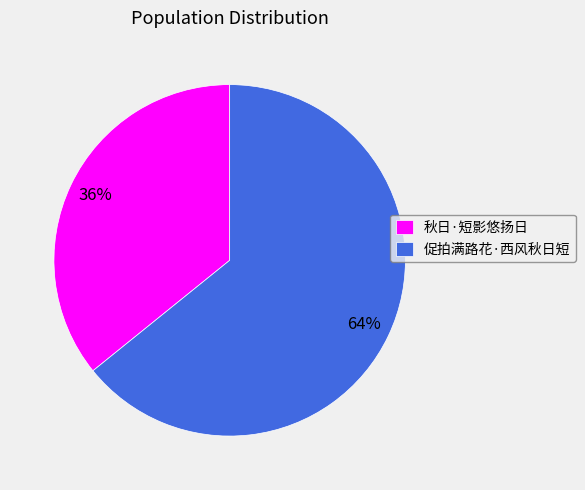

Do 秋日·短影悠扬日 and 促拍满路花·西风秋日短 together represent more than half of the pie?

Yes